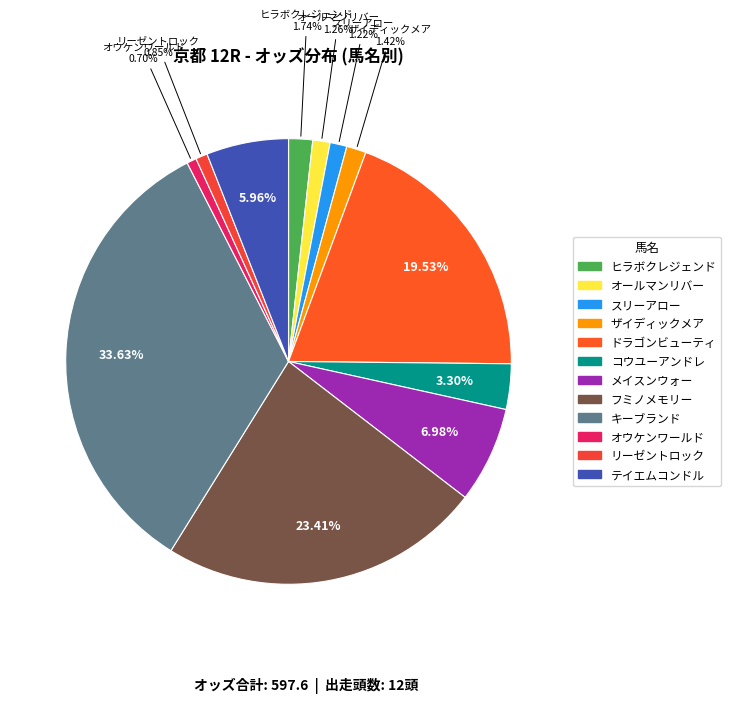

Is there a majority slice in this chart?

No